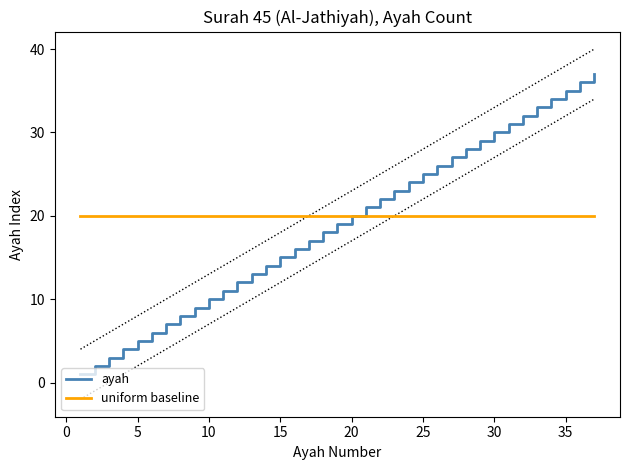

Read the uniform baseline value at 30.

20